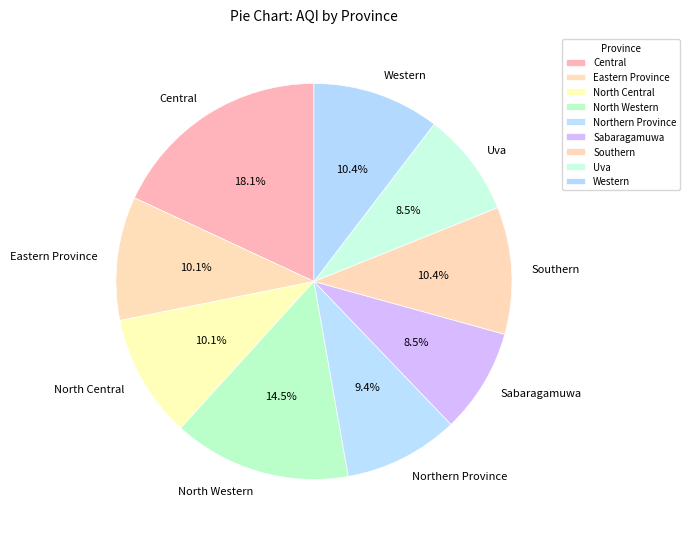

True or false: Sabaragamuwa accounts for 1% of the total.

False